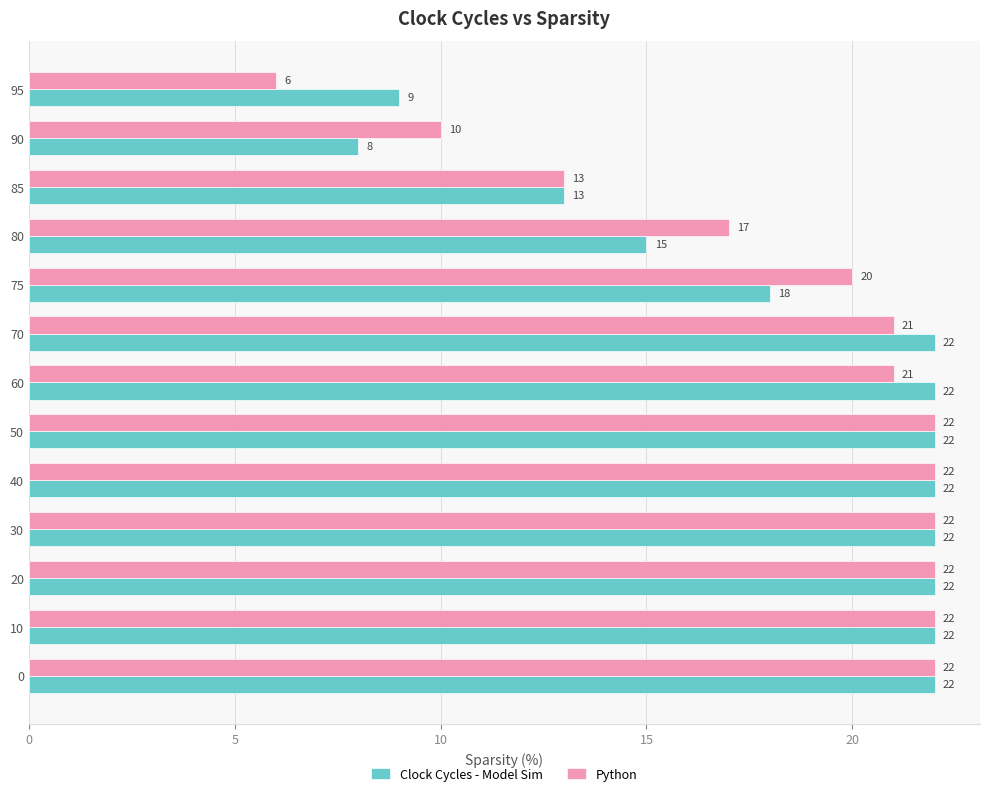

List the series in order of their overall mean, lowest first.

Clock Cycles - Model Sim, Python